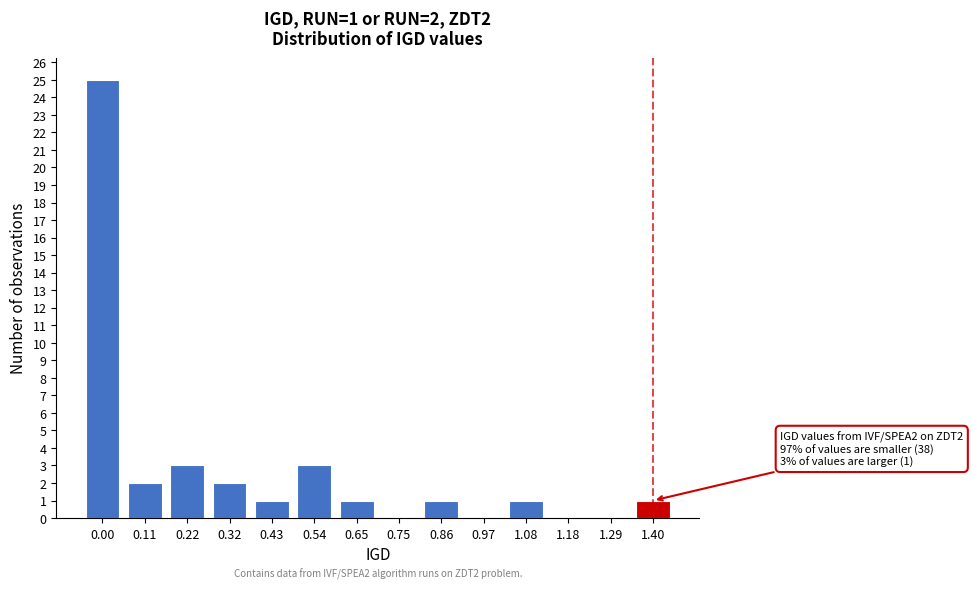

Reading left to right, list all the values displayed in this chart.

0.00=25	0.11=2	0.22=3	0.32=2	0.43=1	0.54=3	0.65=1	0.75=0	0.86=1	0.97=0	1.08=1	1.18=0	1.29=0	1.40=1